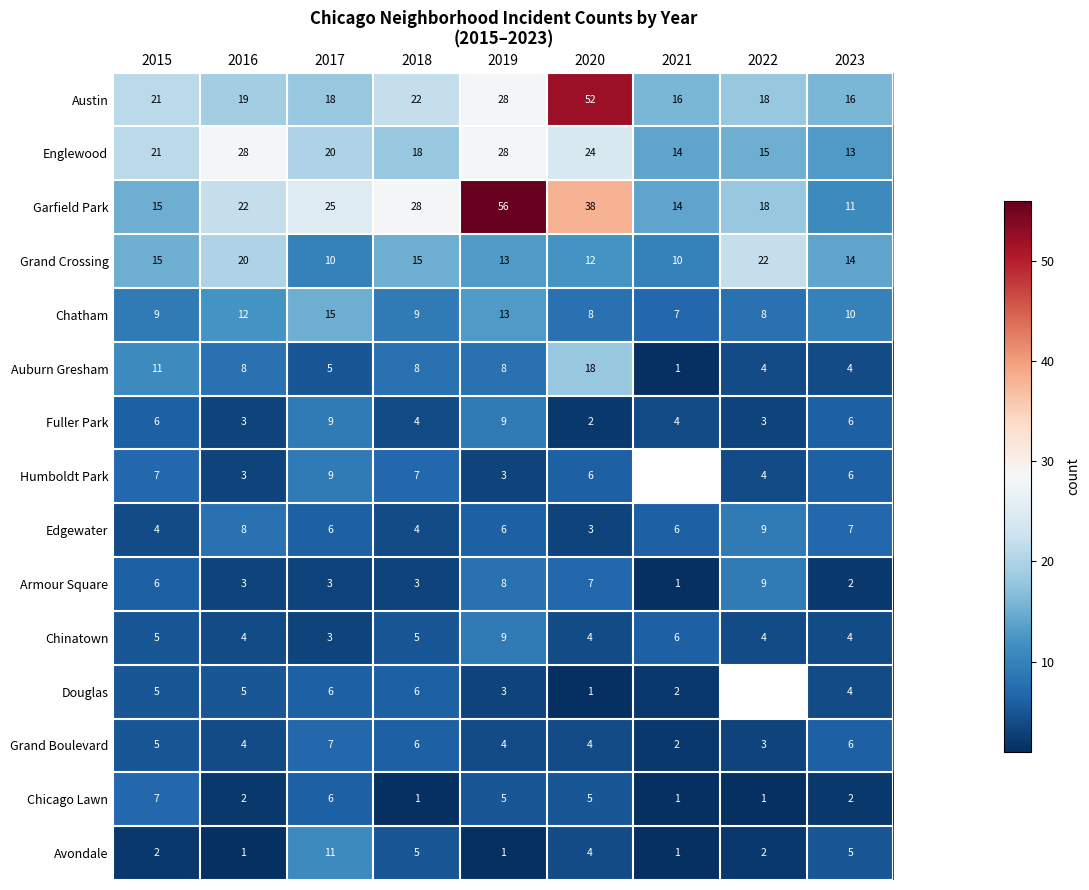

What is the minimum value for Garfield Park?

11